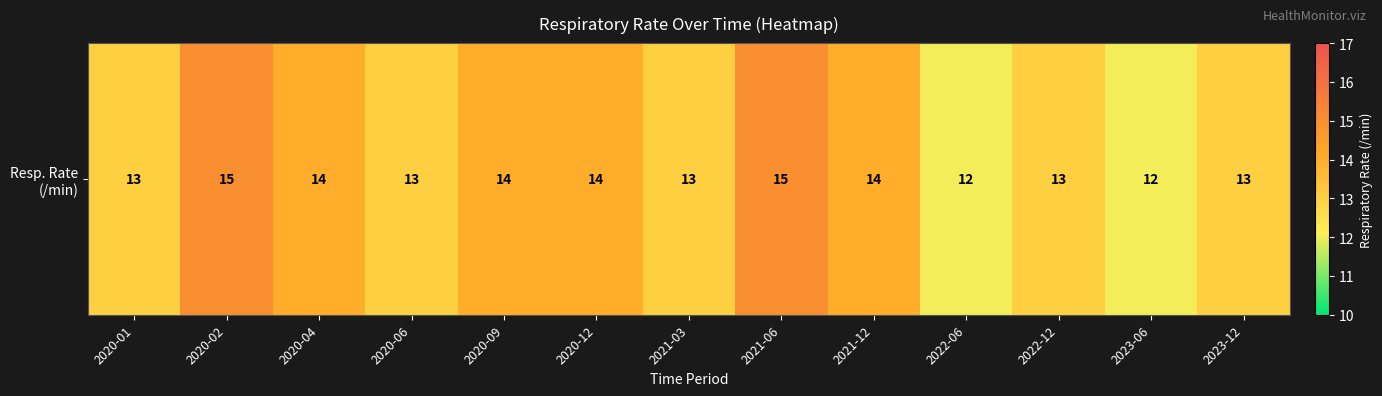

Where is the data nearest to the value 13?

2020-01